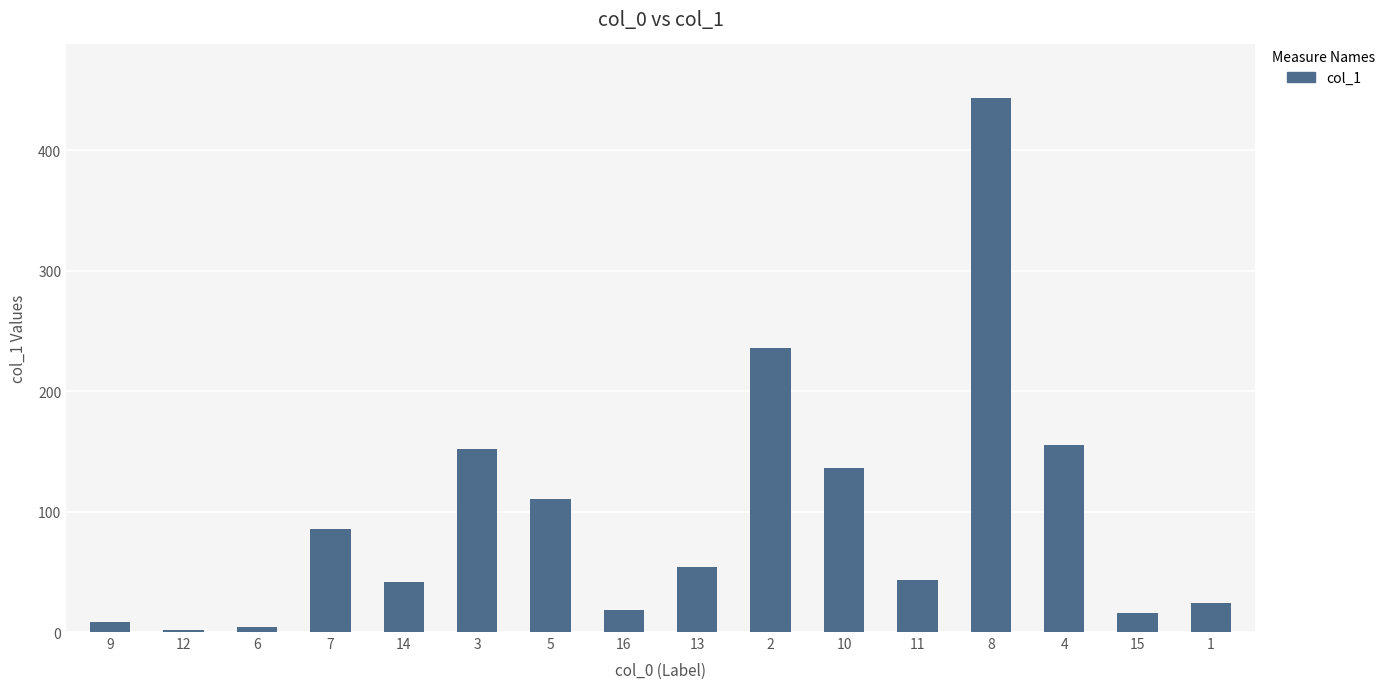

What is the label of the 9th bar from the right?

16